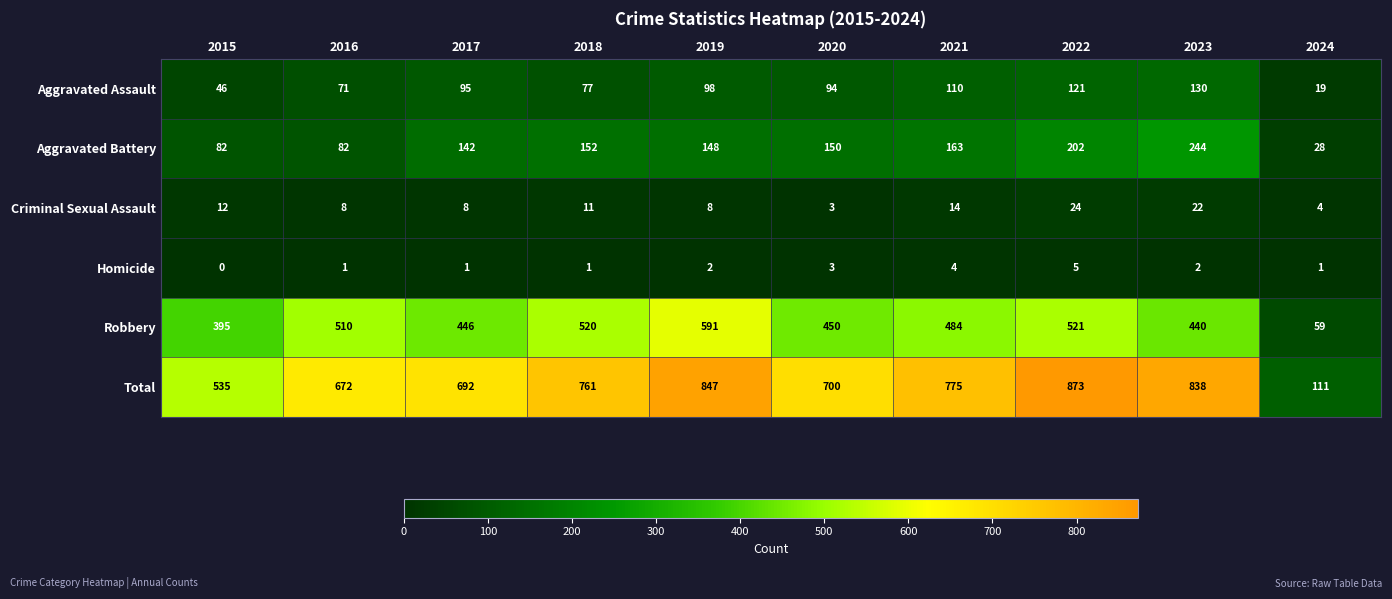

The Aggravated Assault series shows 33 at 2024. True or false?

False